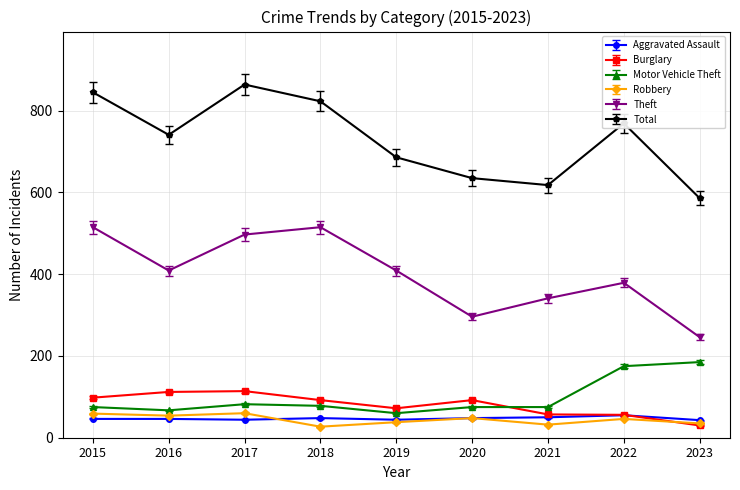

True or false: Robbery has more than 1 points higher than both neighbors.

True